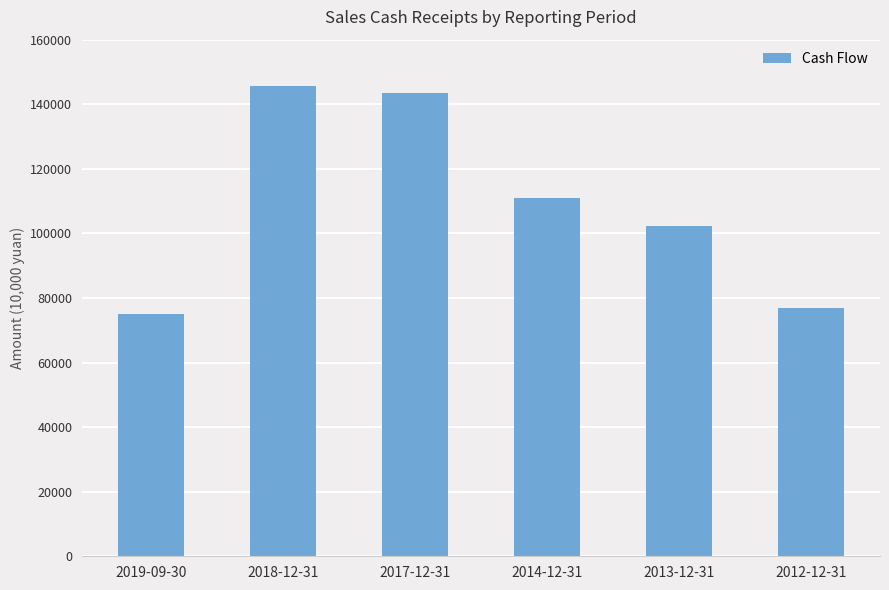

What is the sum of the values at 2017-12-31 and 2012-12-31?

220526